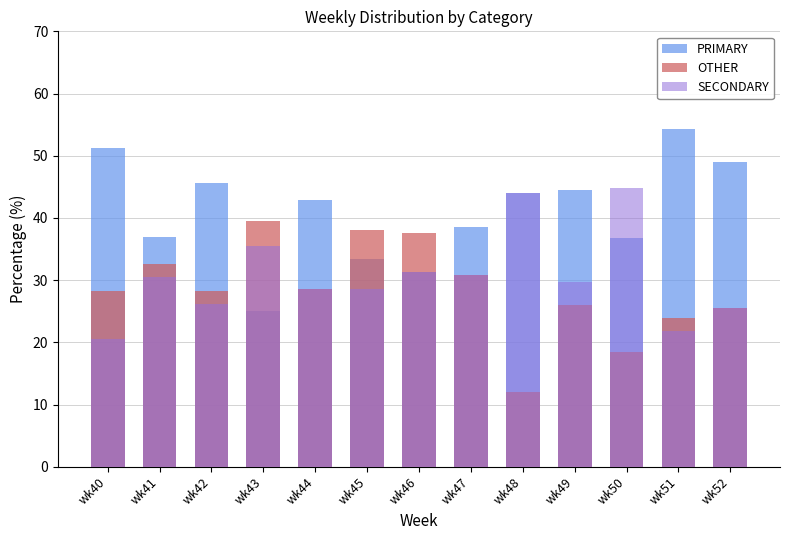

The SECONDARY series shows 7.0 at wk49. True or false?

False